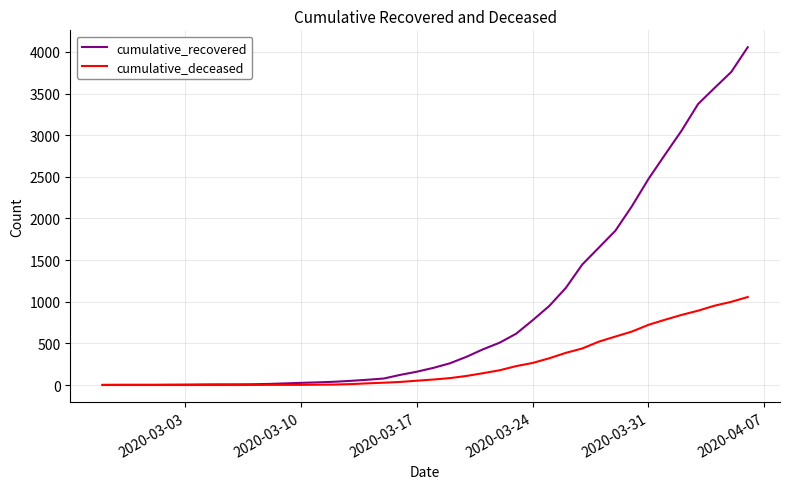

List the series in order of their peak value, lowest first.

cumulative_deceased, cumulative_recovered